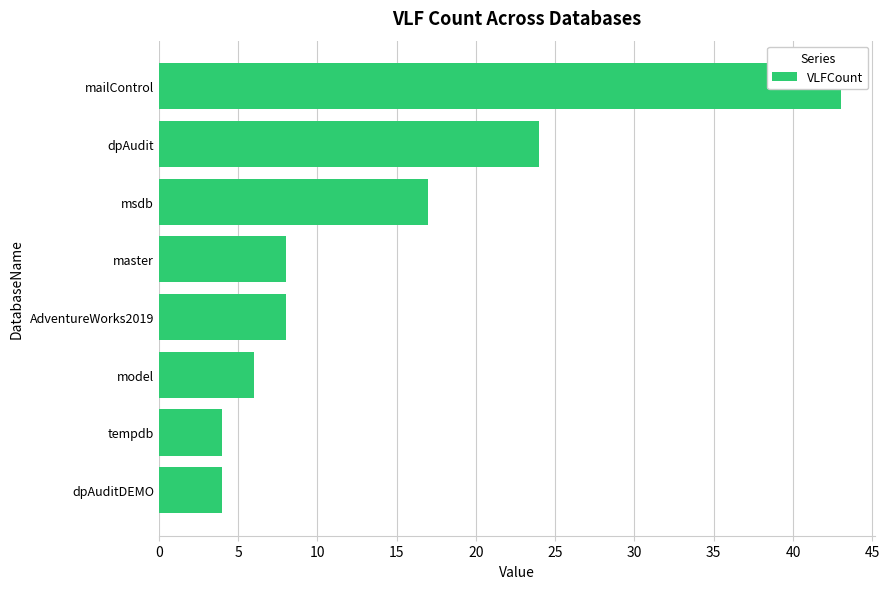

What is the smallest value displayed?

4